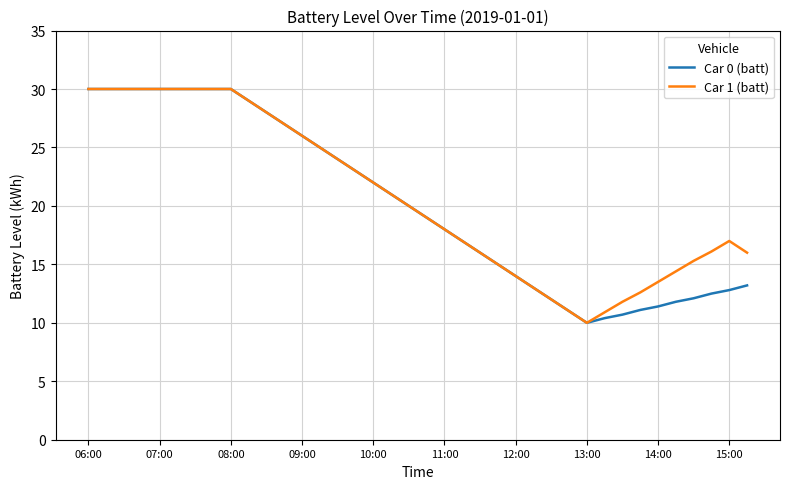

What is the minimum value shown in the chart?

10.0